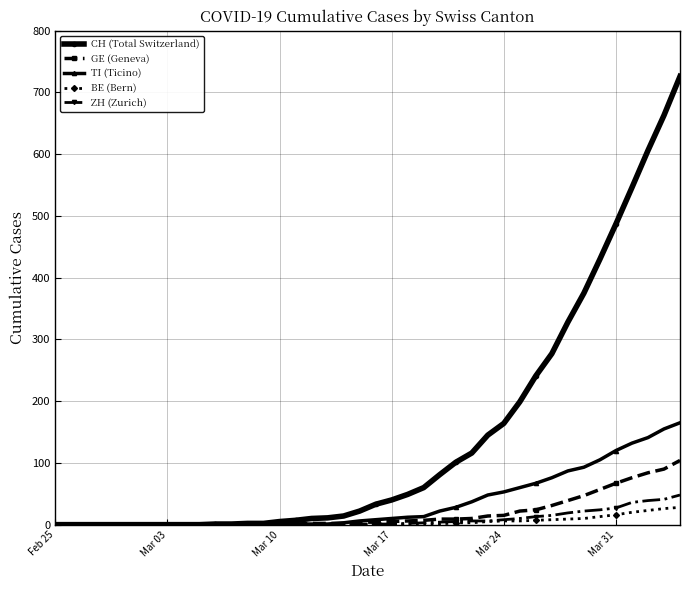

How many data points does each series have?

40